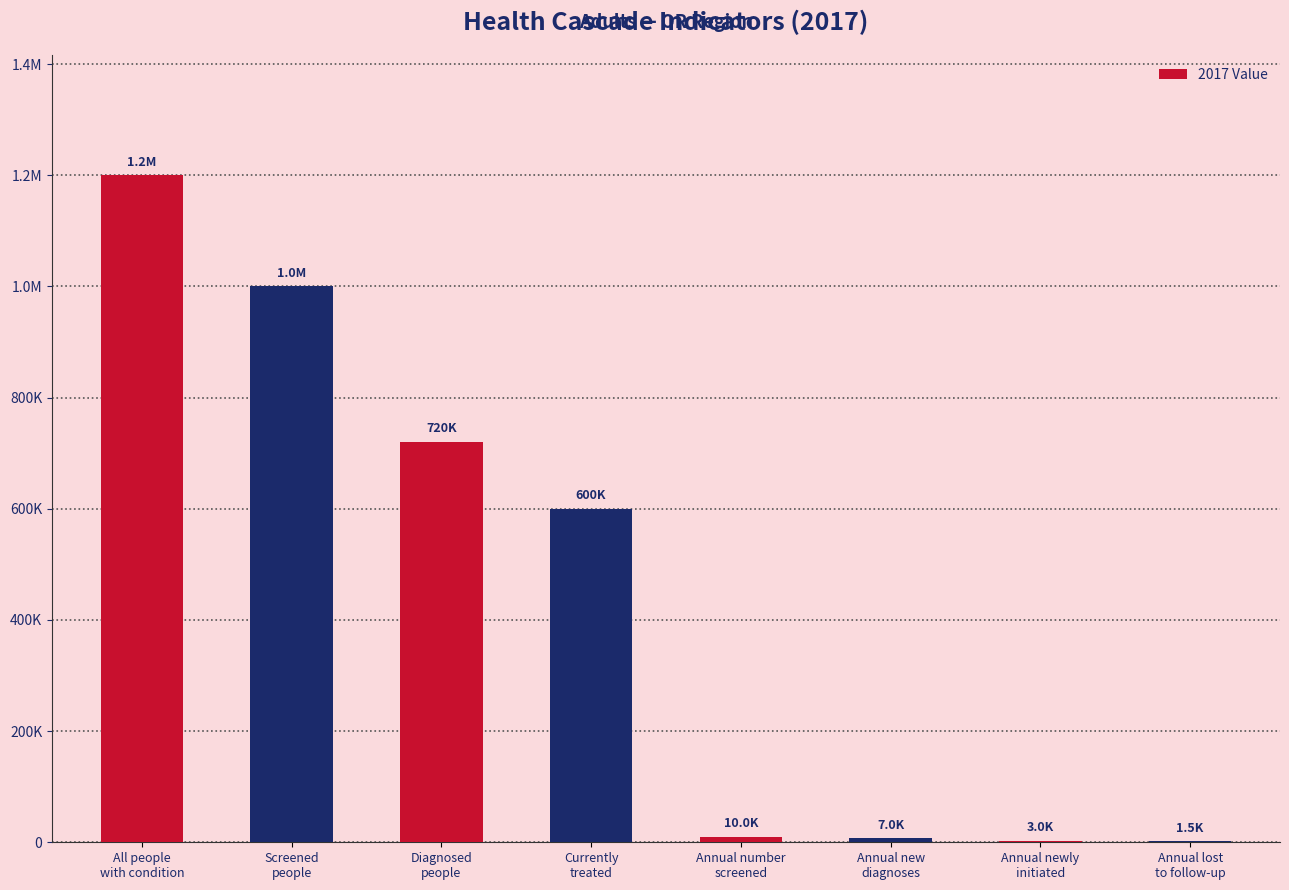

Are the bars horizontal?

No